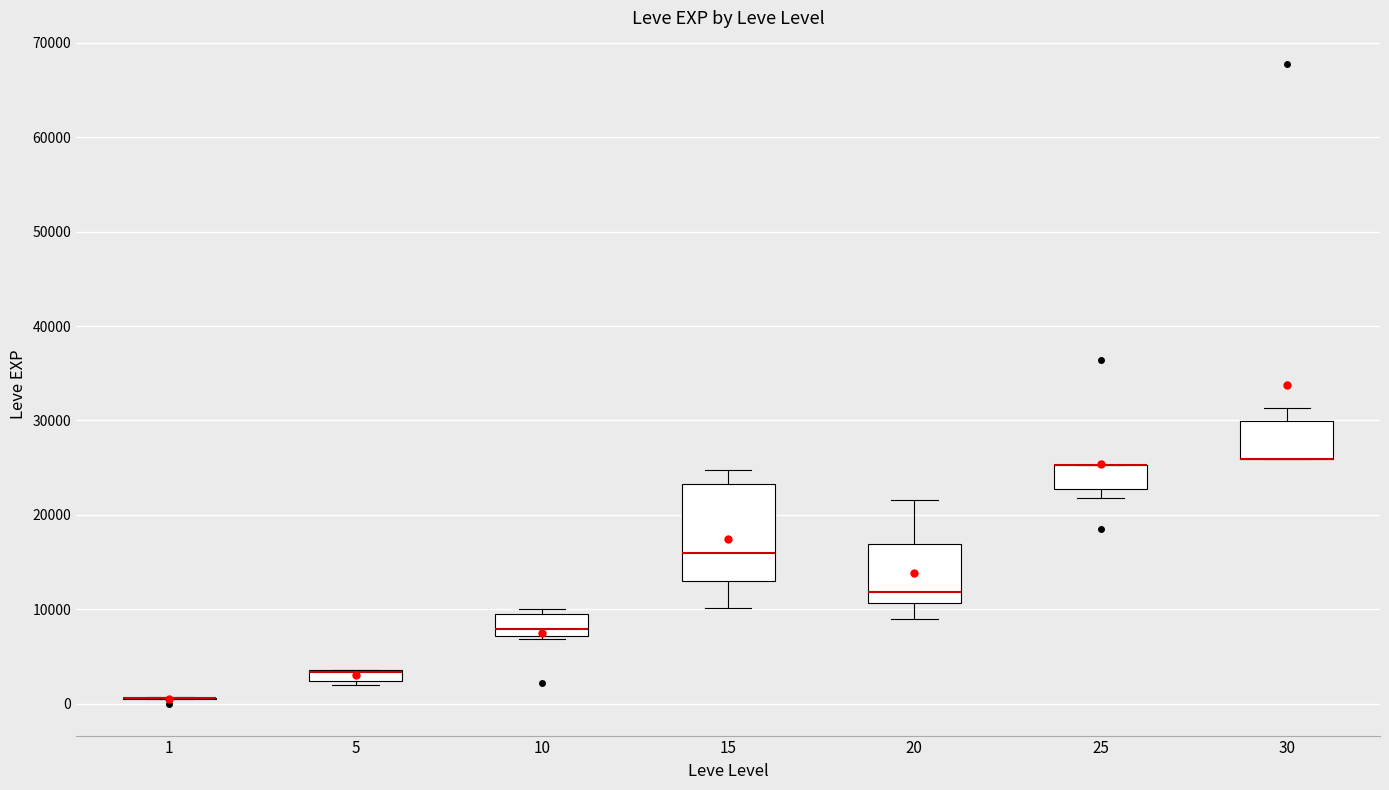

Which box is the tallest, from its lower edge to its upper edge?

15